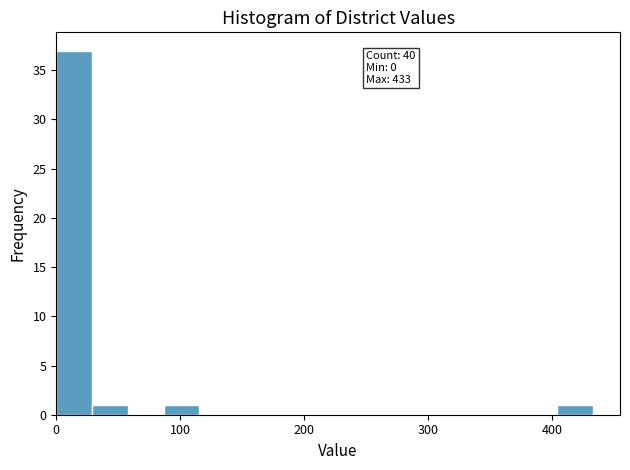

Around what value on the x-axis is the tallest bar? Give the approximate position of its centre, as read against the axis.

10